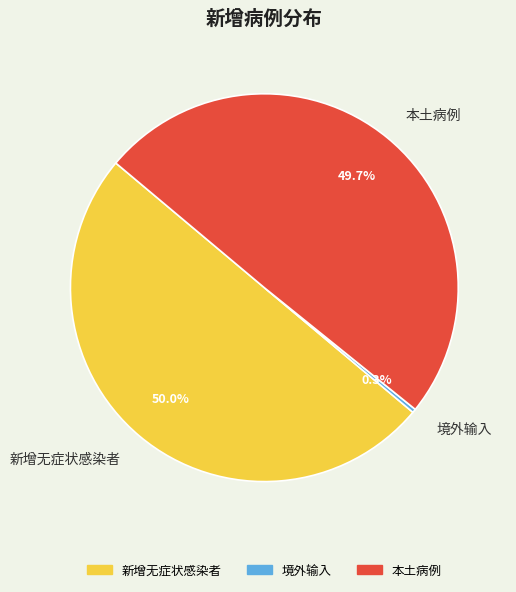

What is the smallest slice in the pie chart?

境外输入